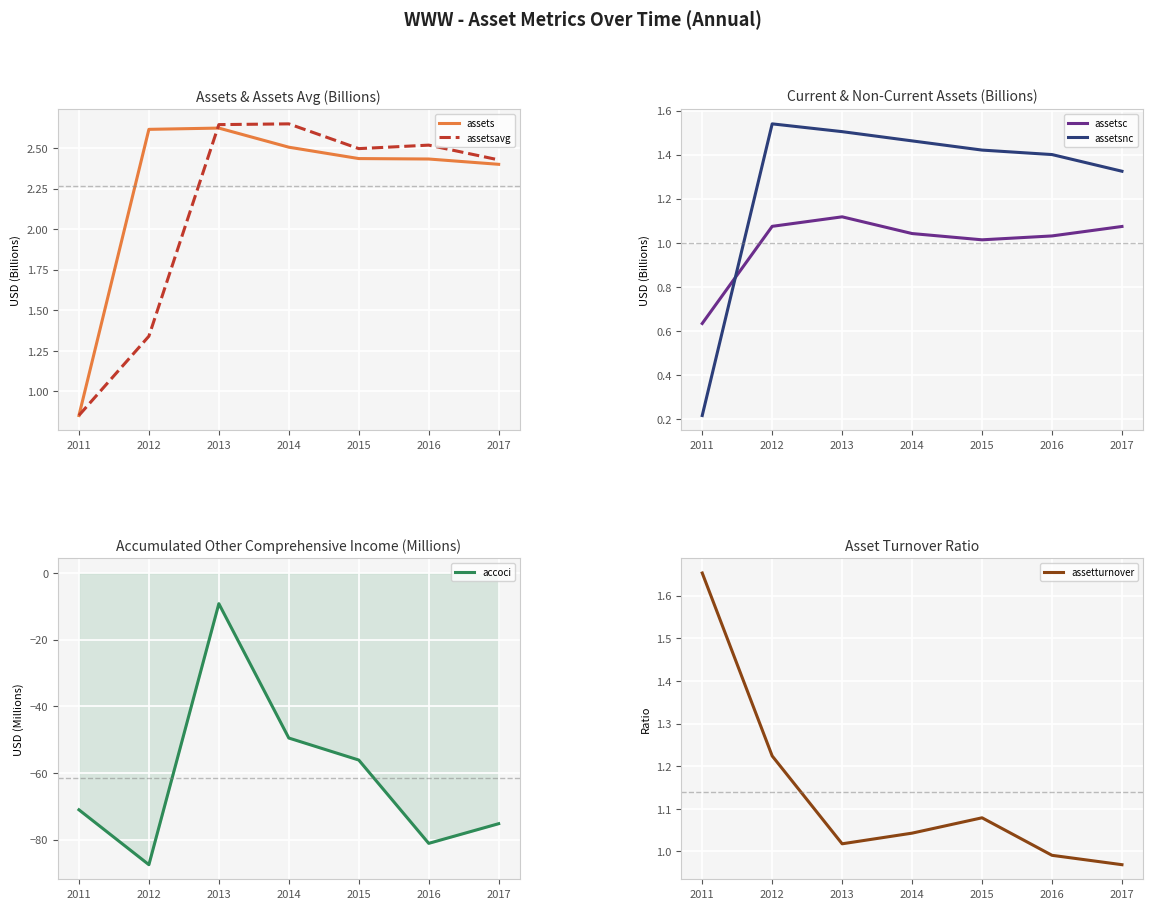

What is the sum of all accoci values?

-429.6